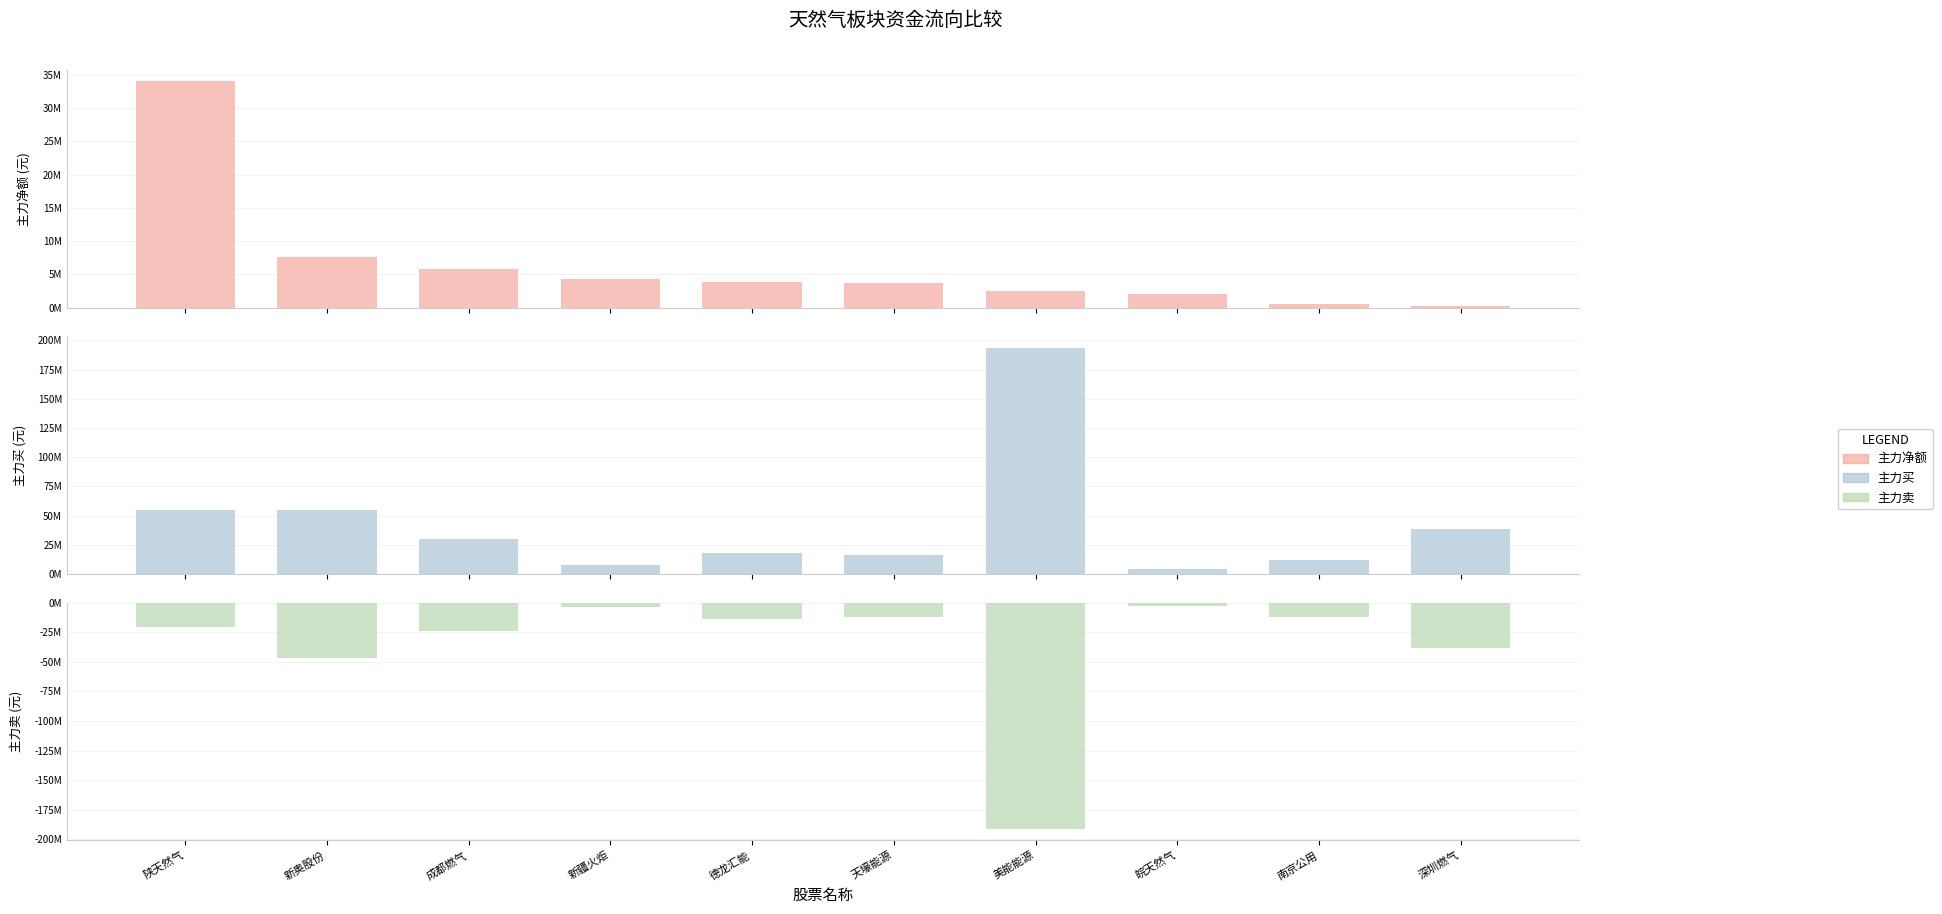

List the labels in order of 主力净额 value, smallest first.

深圳燃气, 南京公用, 皖天然气, 美能能源, 天壕能源, 德龙汇能, 新疆火炬, 成都燃气, 新奥股份, 陕天然气